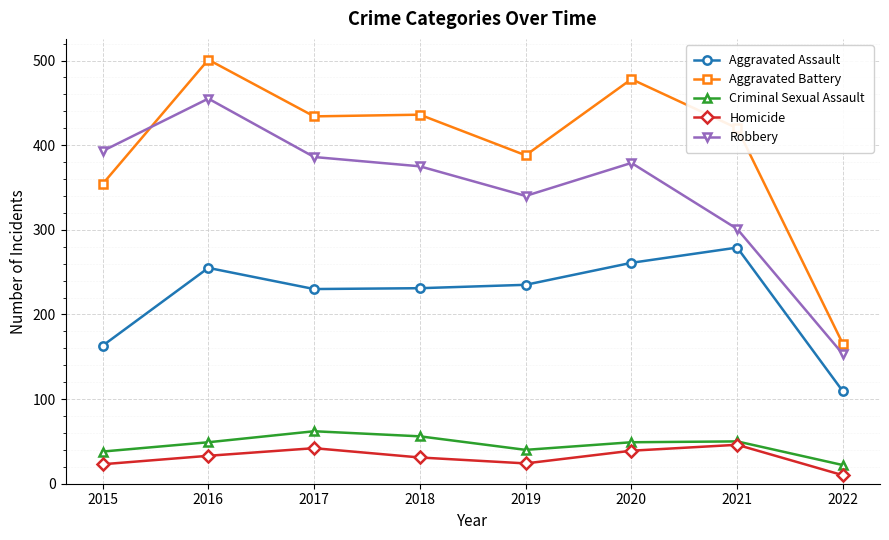

How many data points does each series have?

8